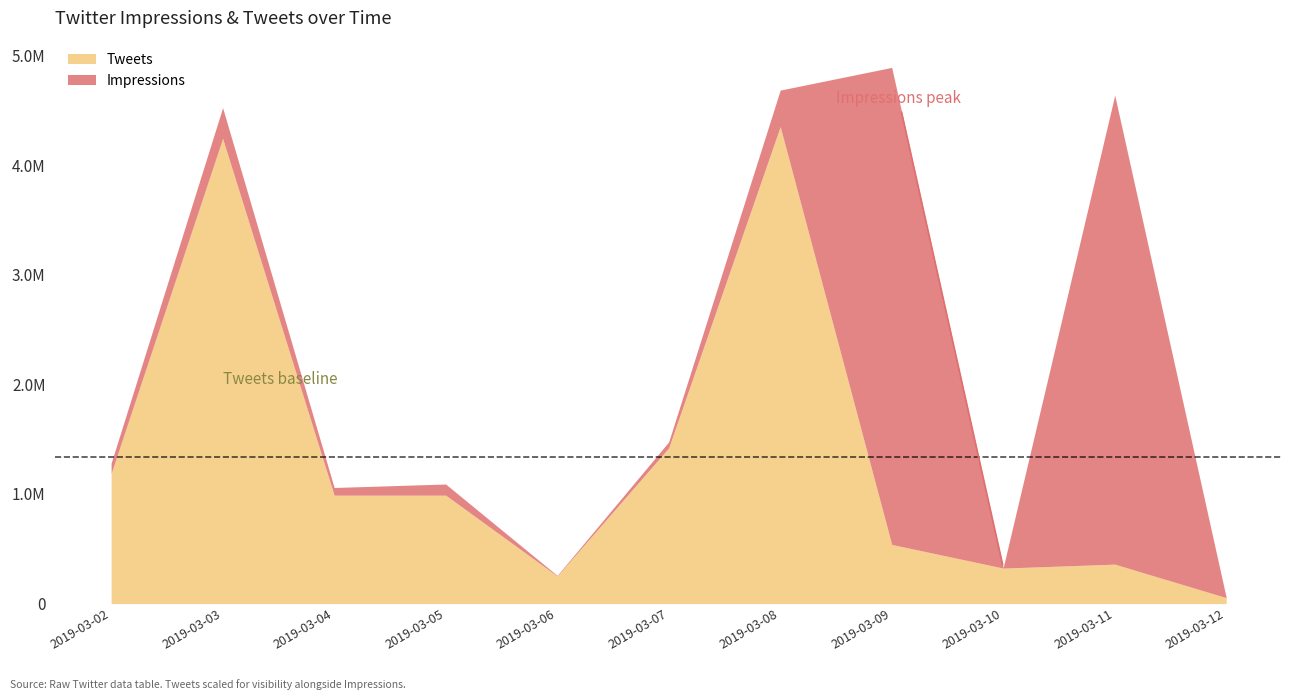

What is the value of the 11th bar from the left?

53970.6